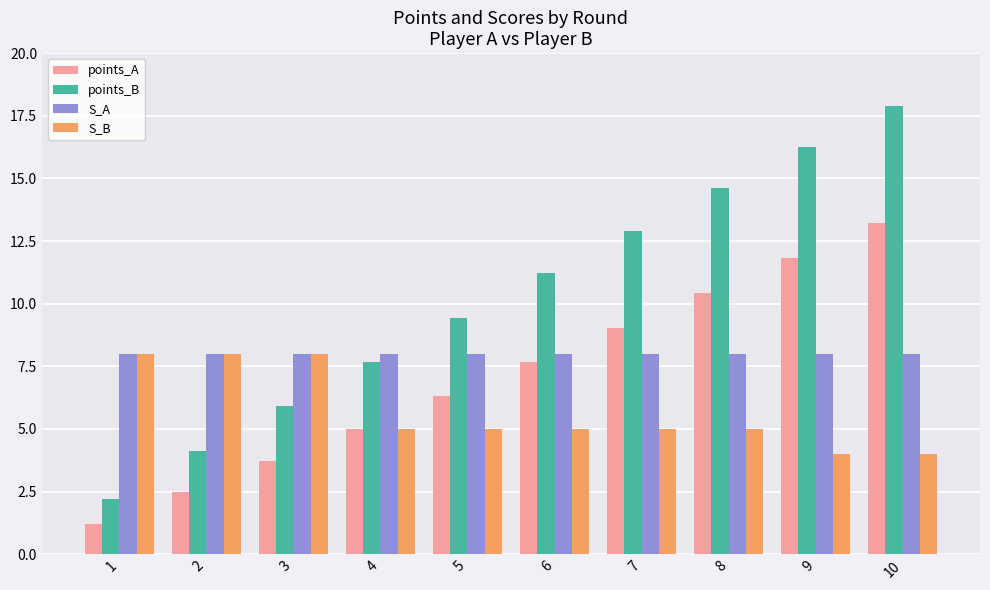

Is the value of points_B at 1 greater than the value of S_B at 5?

No